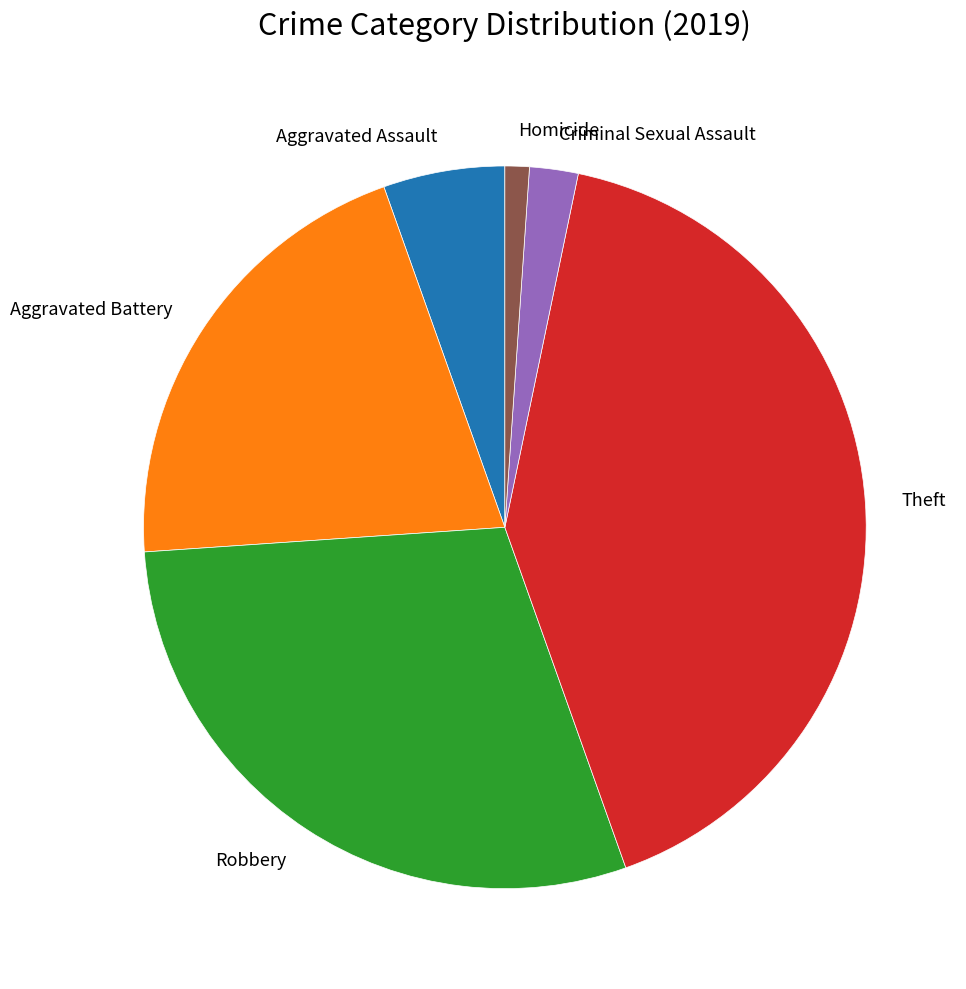

Is Homicide the majority of the pie?

No